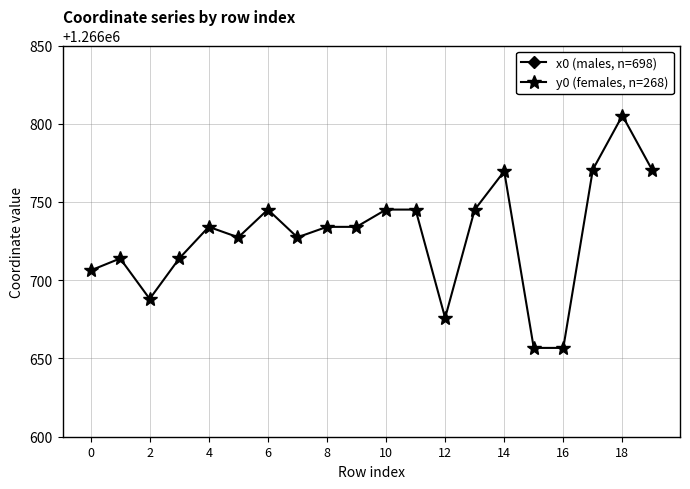

List the series in order of their overall mean, lowest first.

y0 (females, n=268), x0 (males, n=698)